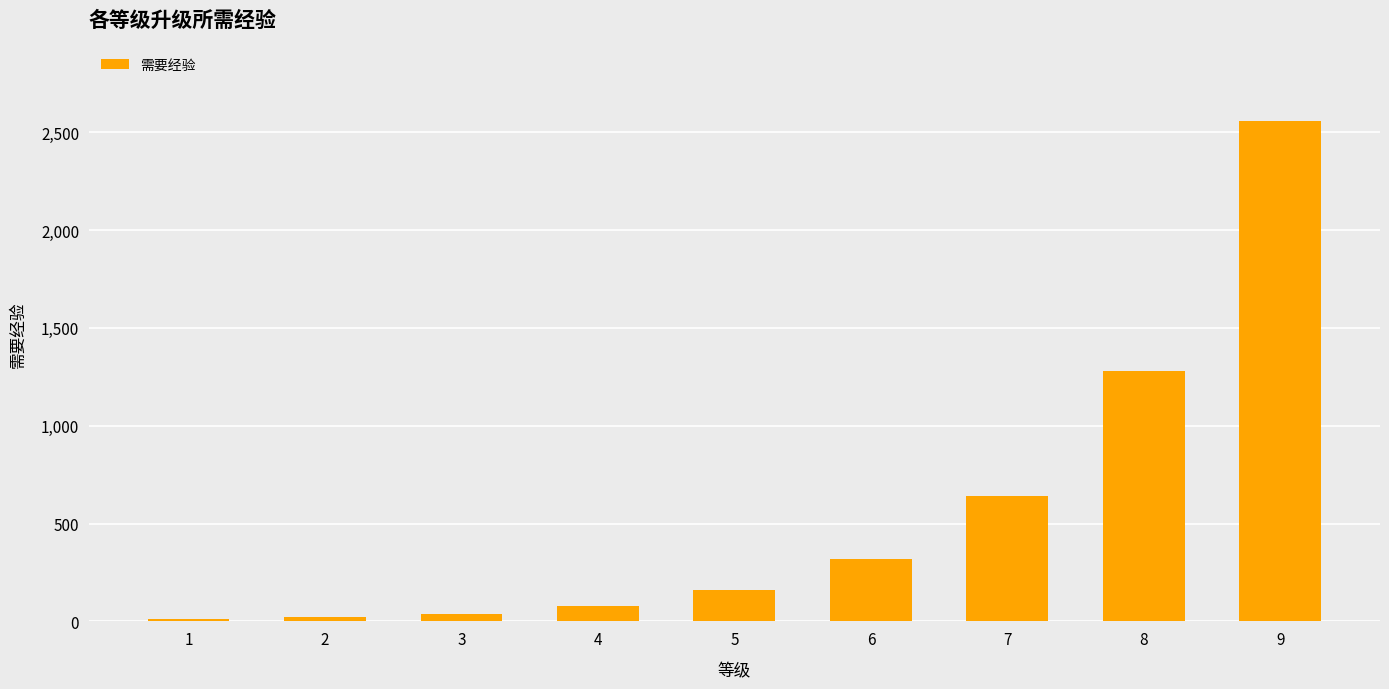

At which label is the value closest to 1285?

8